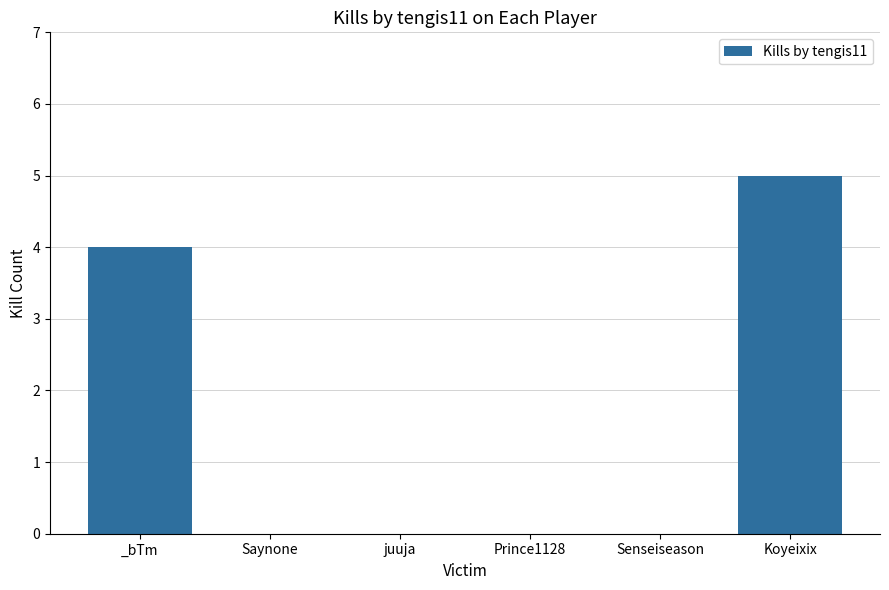

How many series are shown in this chart?

1